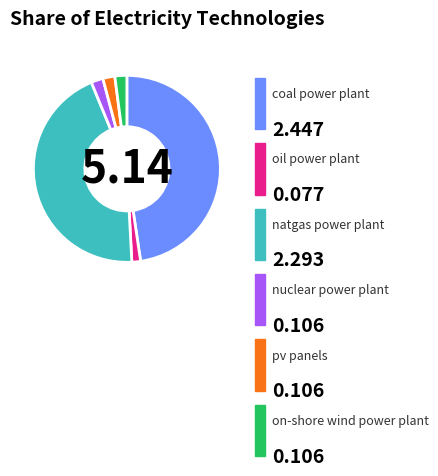

To the nearest percent, what is the average slice percentage?

17%